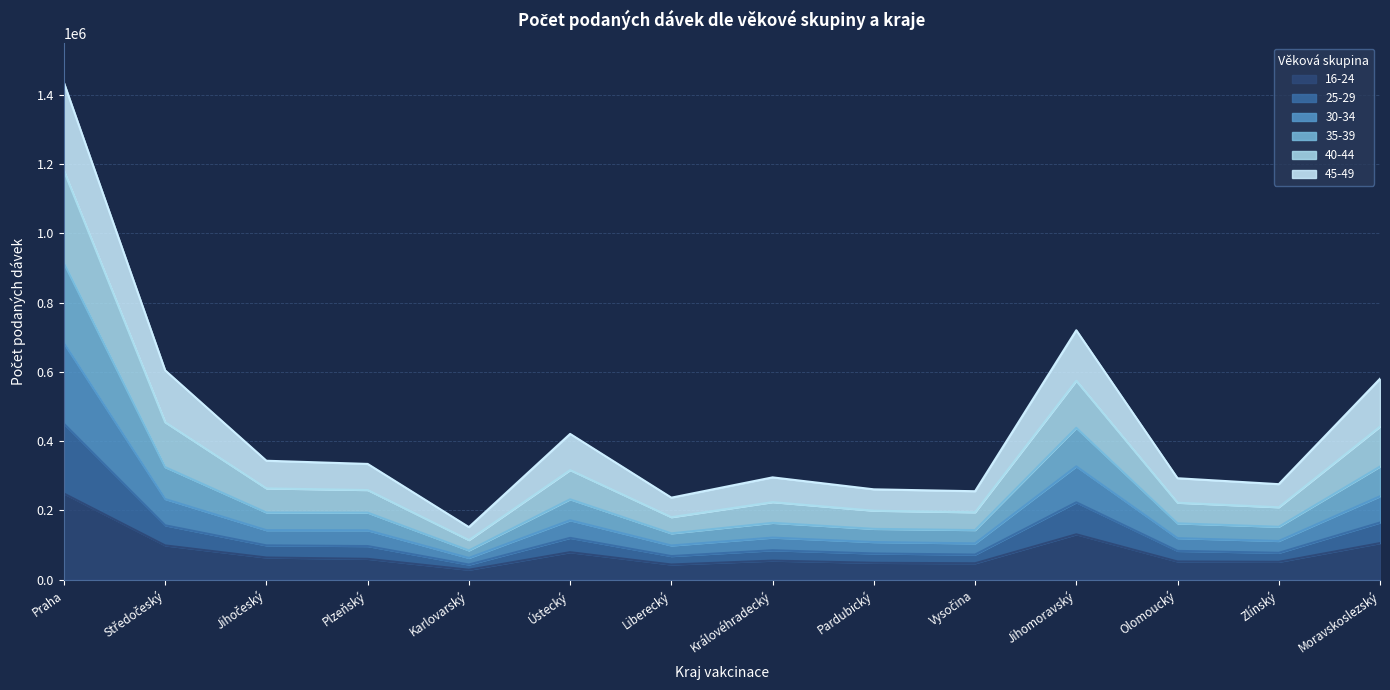

At which category is the sum across all series the highest?

Praha